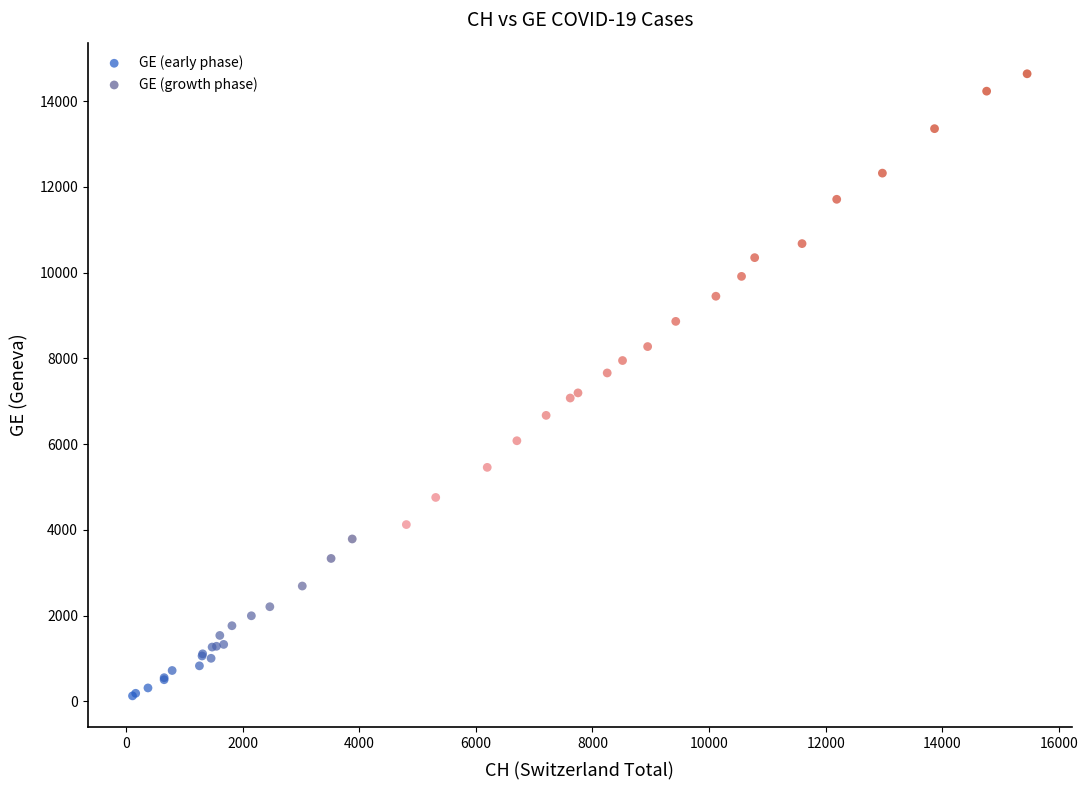

Which series reaches the maximum Y coordinate?

GE (growth phase)